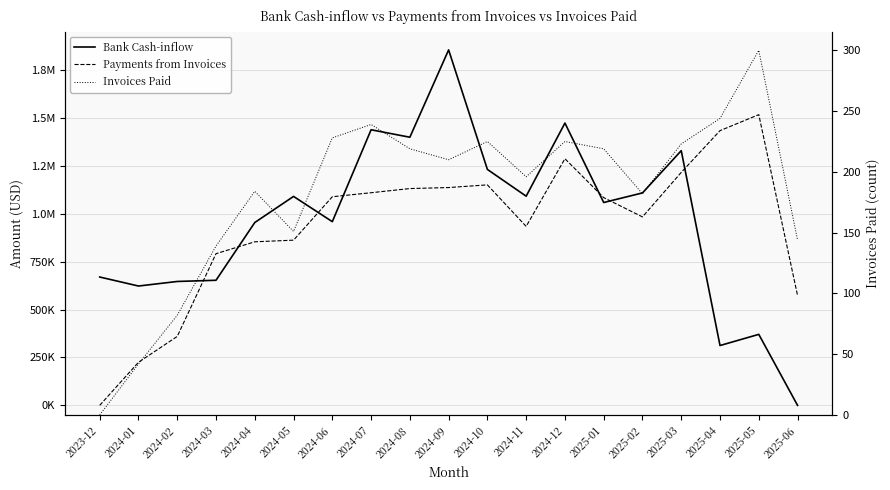

What position from the left is 2024-07?

8